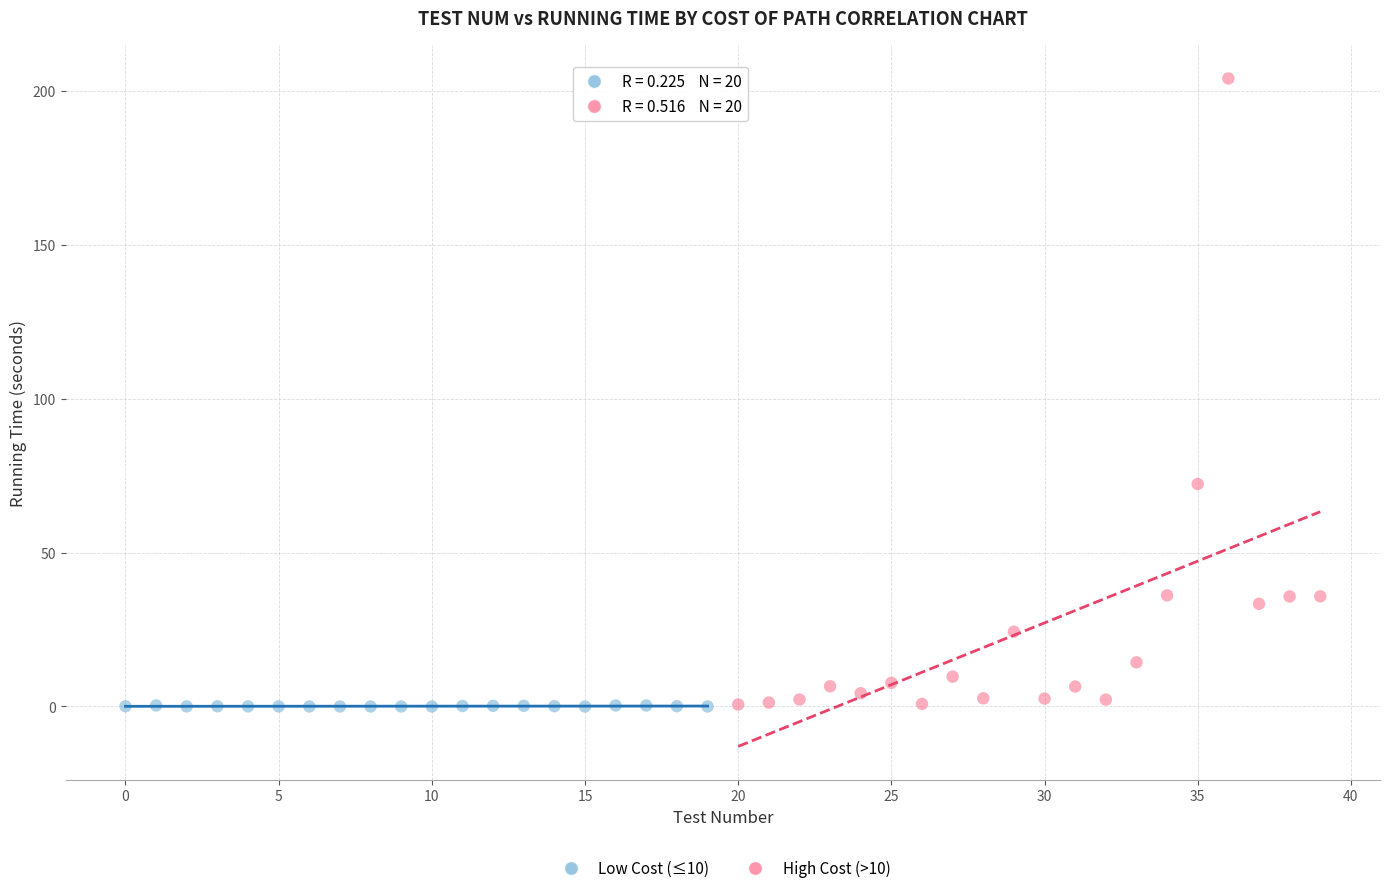

Which series has the largest Y range (max minus min)?

High Cost (>10)